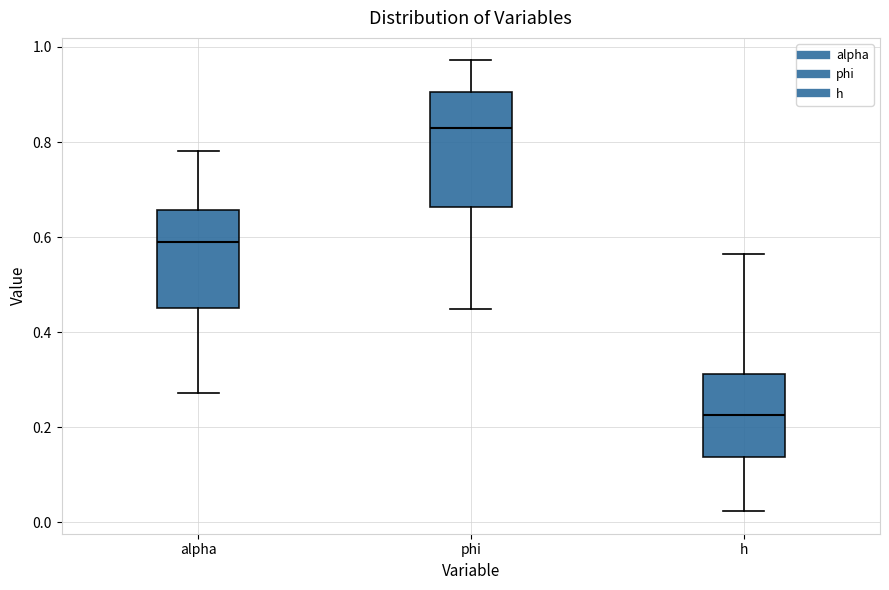

Where is the upper edge of the box for h on the y-axis? The values are not printed on the chart, so give them approximately, as read against the axis.

0.32